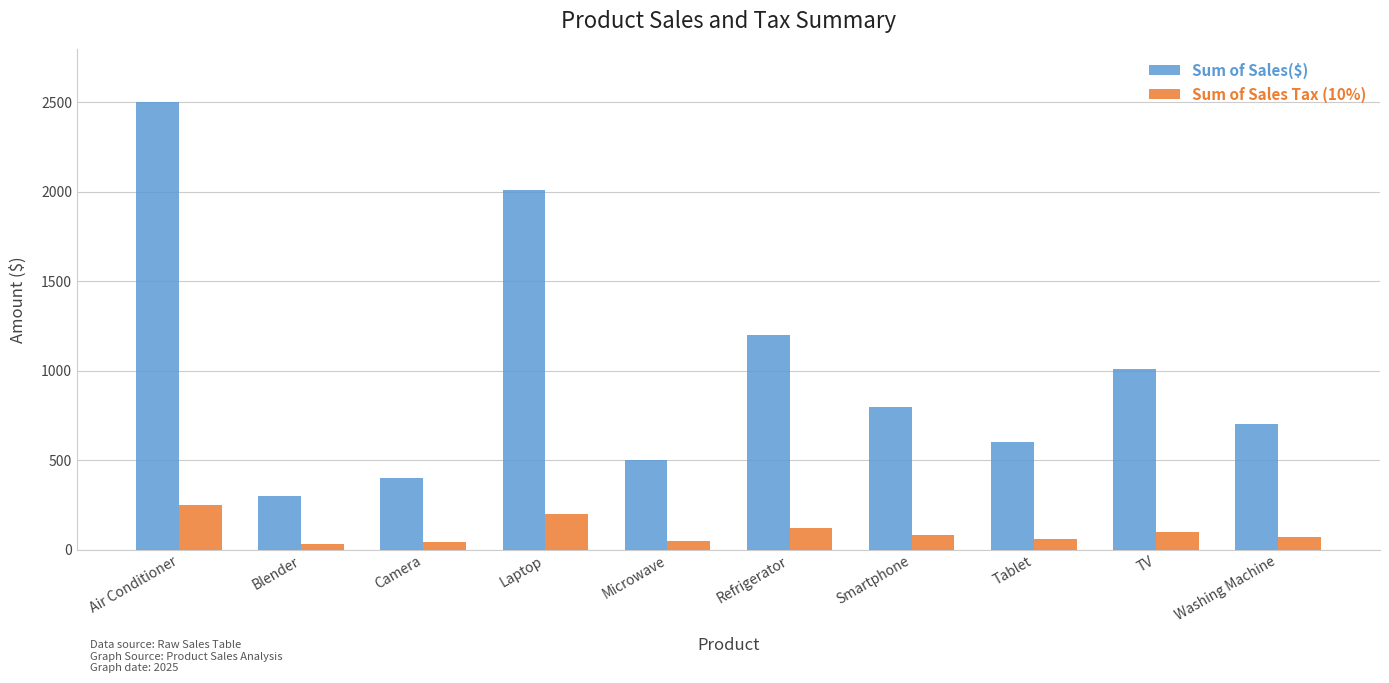

The Sum of Sales($) series shows 225 at Camera. True or false?

False